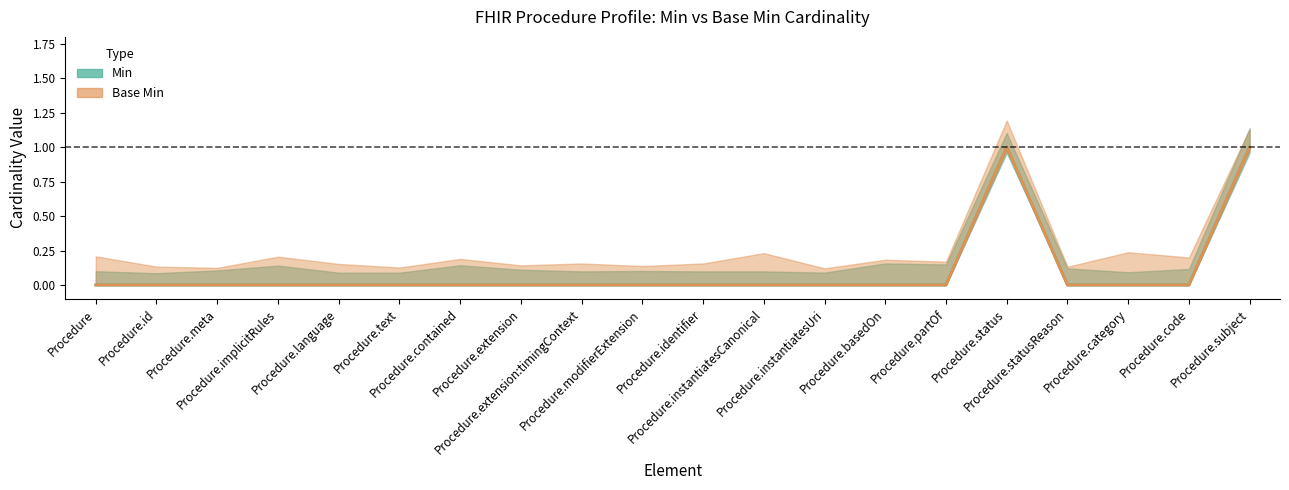

At which label is Min closest to 0?

Procedure